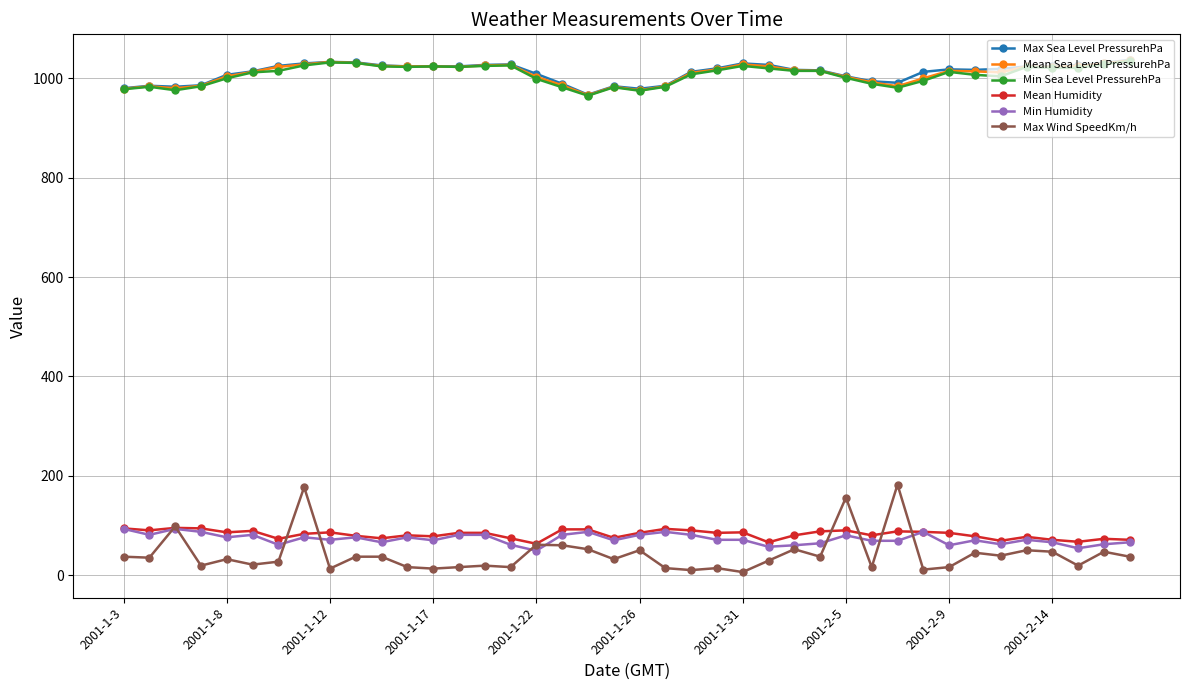

What is the maximum value shown in the chart?

1037